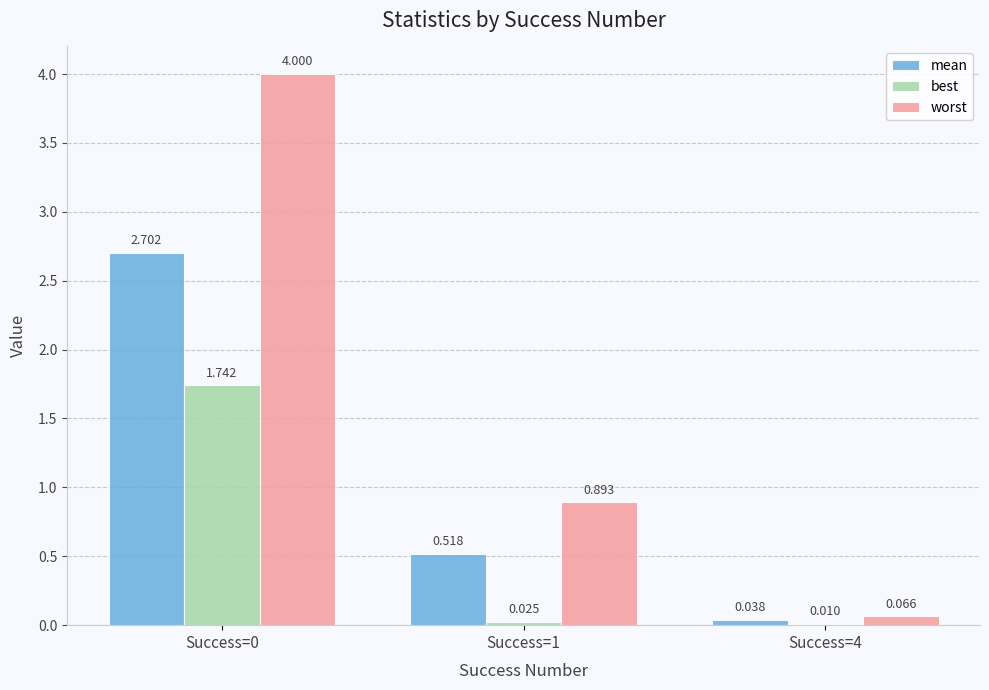

Which series changed the most between Success=0 and Success=1?

worst